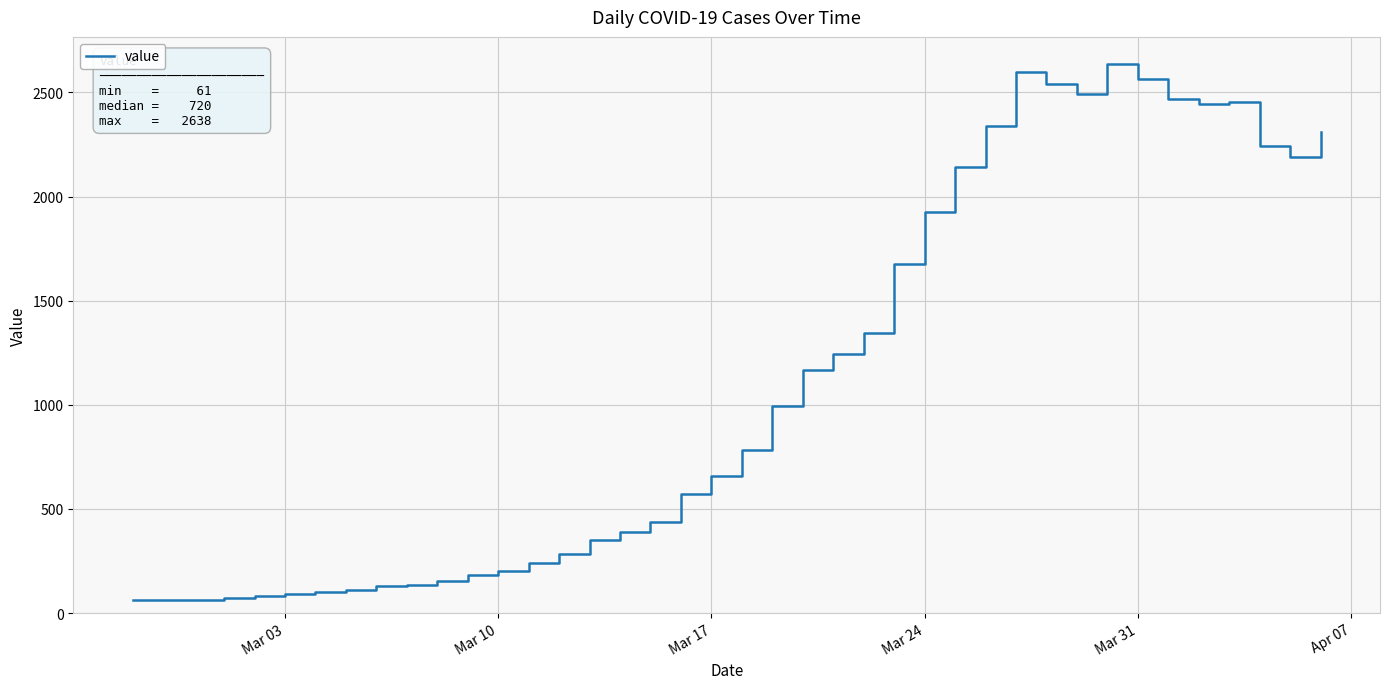

What is the maximum value shown in the chart?

2638